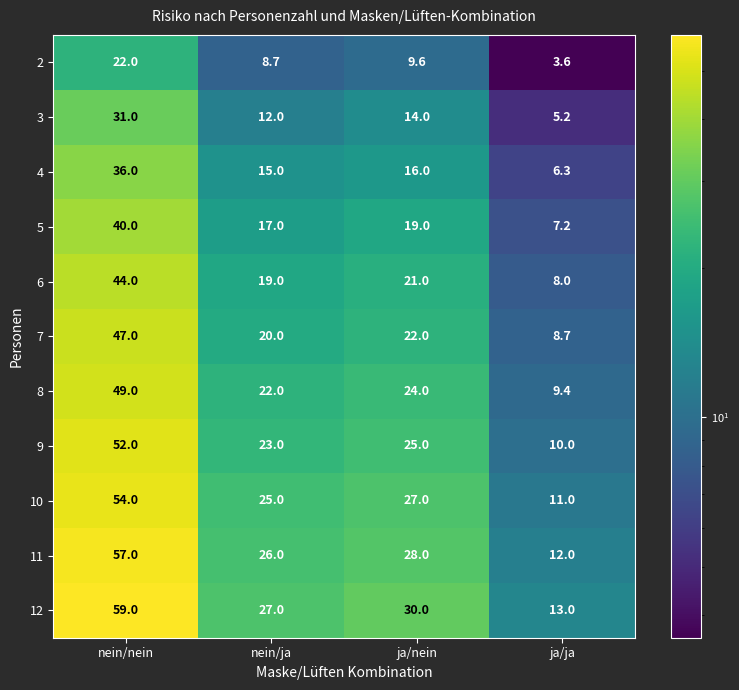

List the series in order of their peak value, lowest first.

2, 3, 4, 5, 6, 7, 8, 9, 10, 11, 12